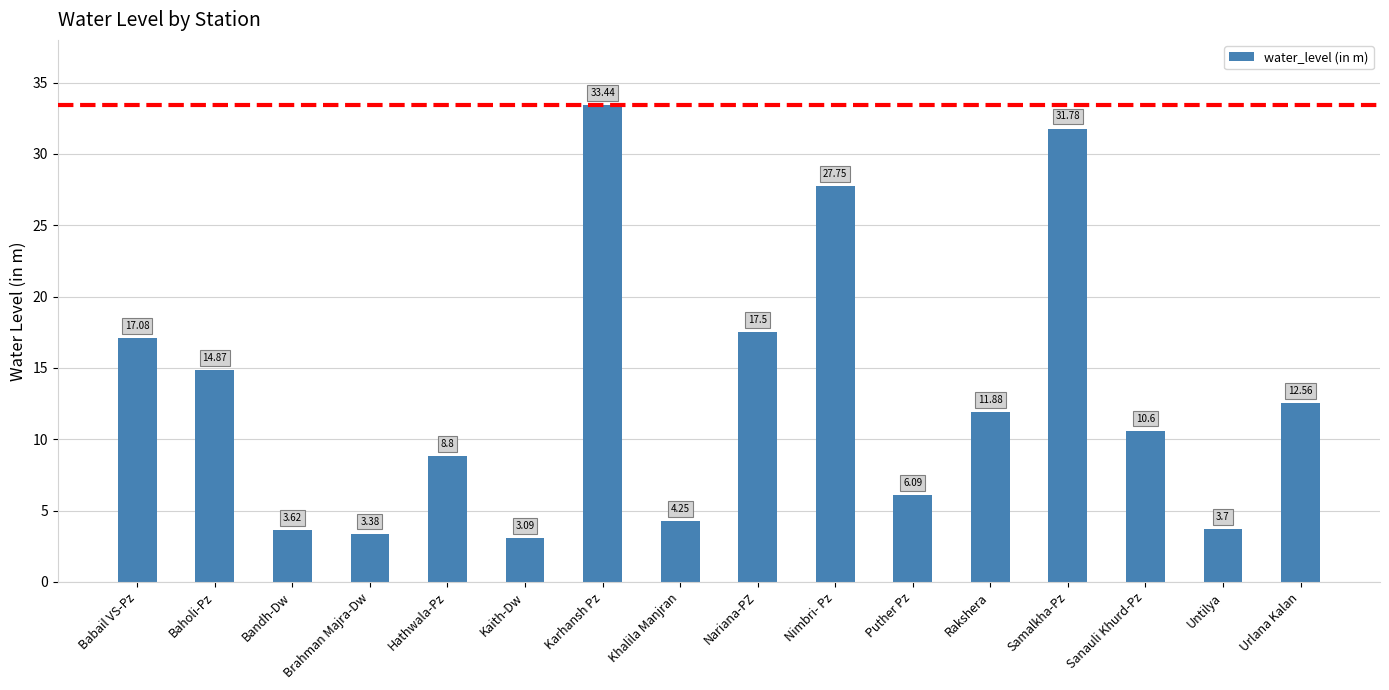

Does the chart contain stacked bars?

No